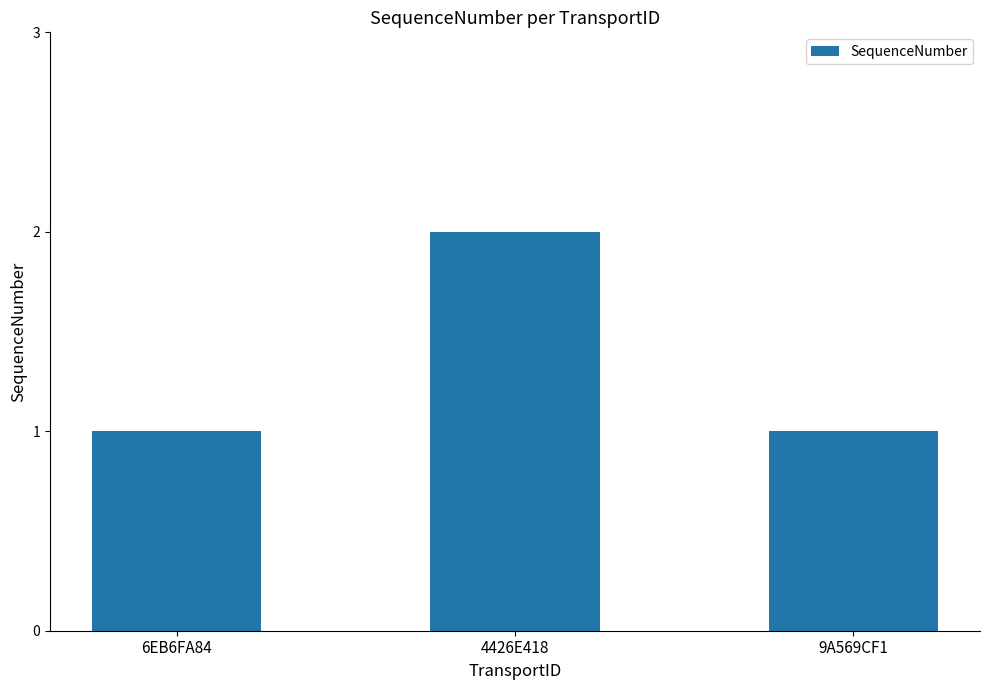

Which has a higher value, 9A569CF1 or 4426E418?

4426E418